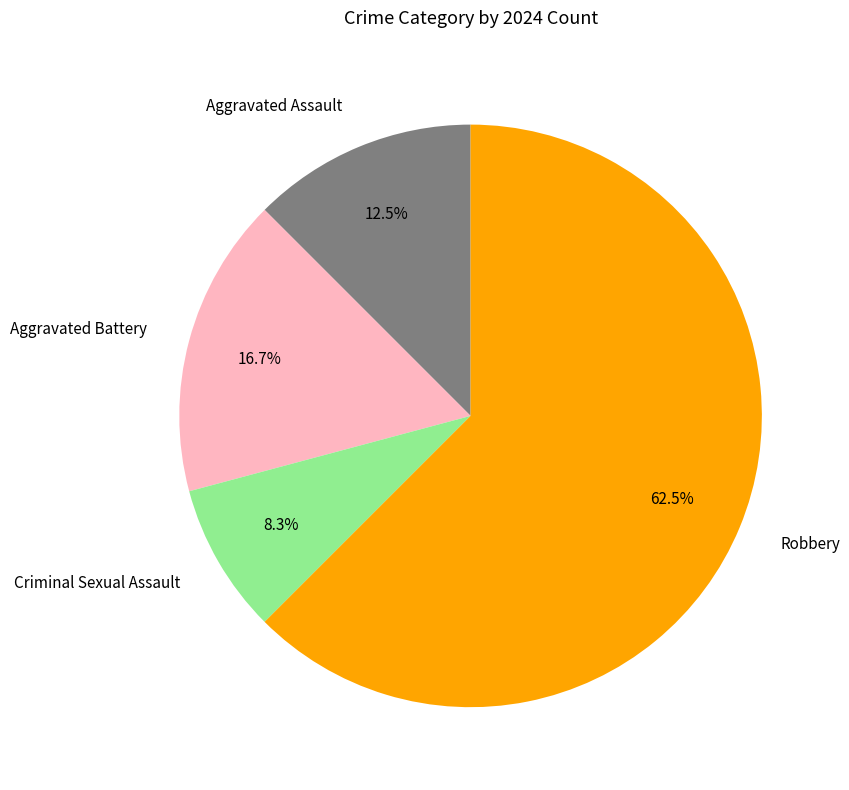

Which category has the smallest portion of the pie?

Criminal Sexual Assault